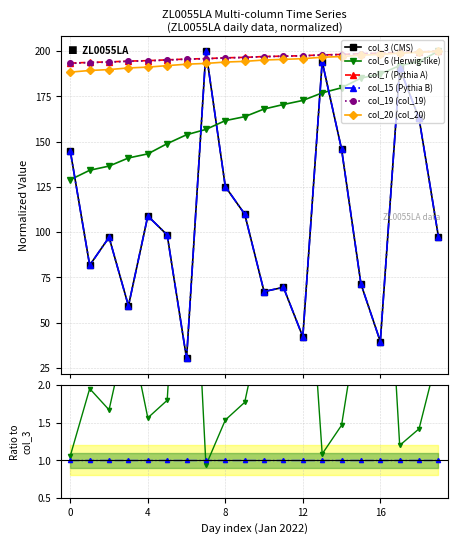

Between 18 and 11, which is larger?

18